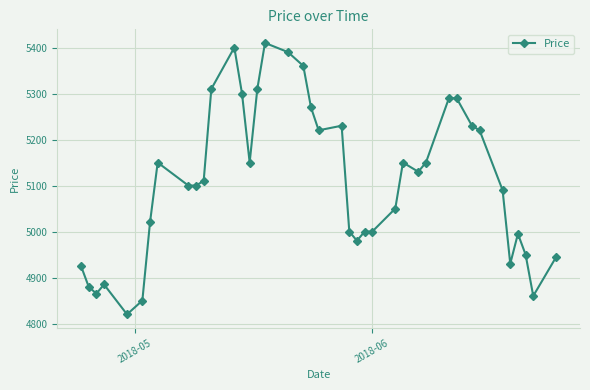

What is the value of the 39th point from the left?

4860